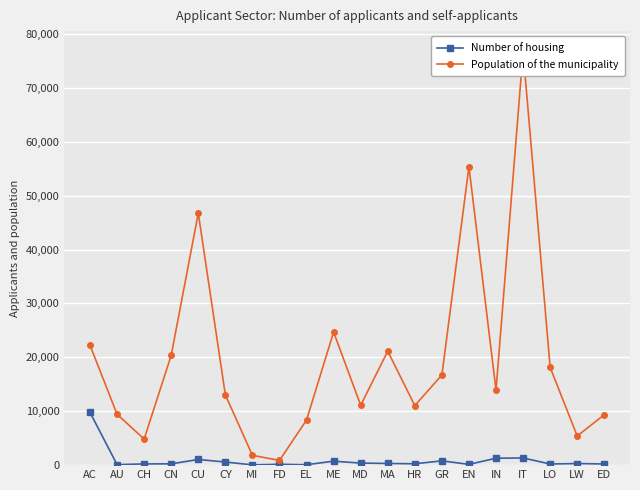

At which label does Population of the municipality reach its peak?

IT